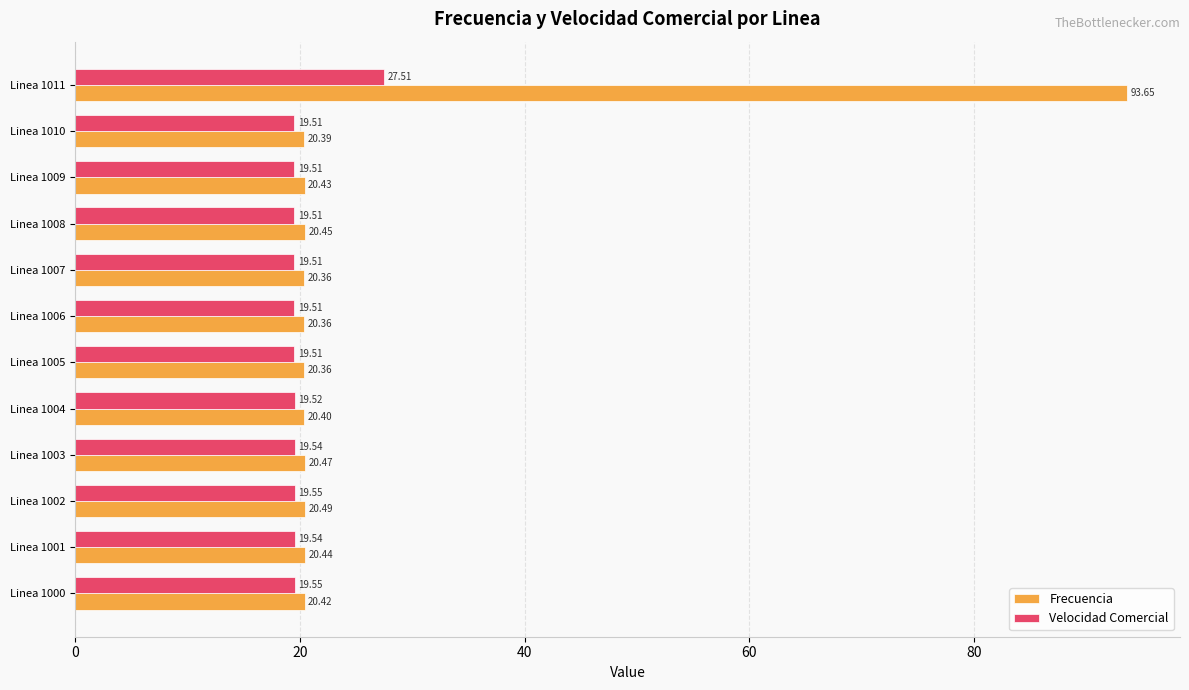

Between Linea 1000 and Linea 1010, which series saw the biggest shift?

Velocidad Comercial